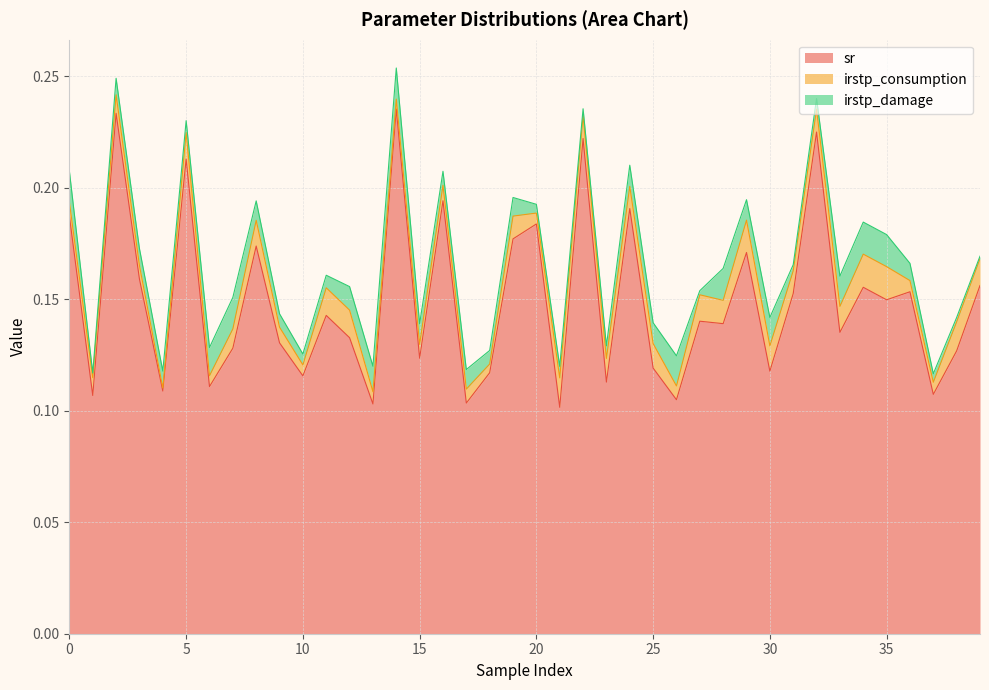

After their last crossing, which series has the higher values: irstp_damage or irstp_consumption?

irstp_consumption